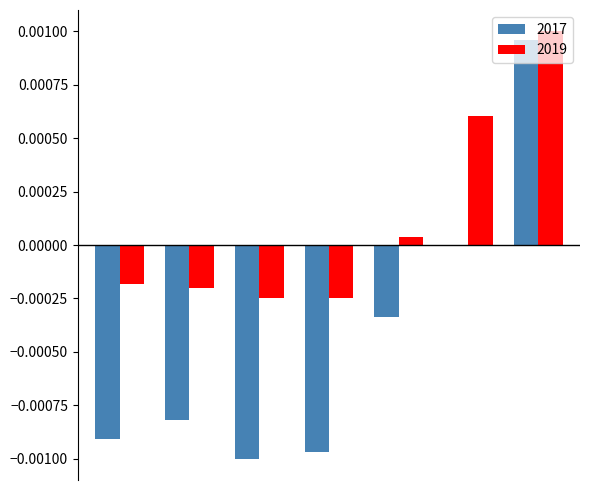

Which series has the largest total across all categories?

2019